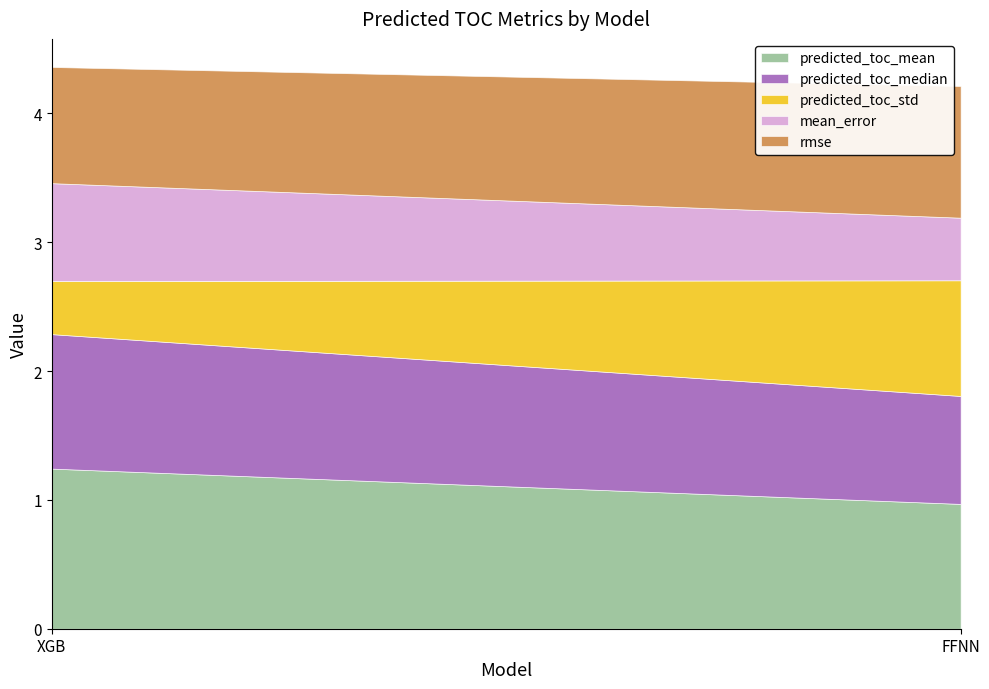

What is the difference between the highest and lowest values at FFNN?

0.5